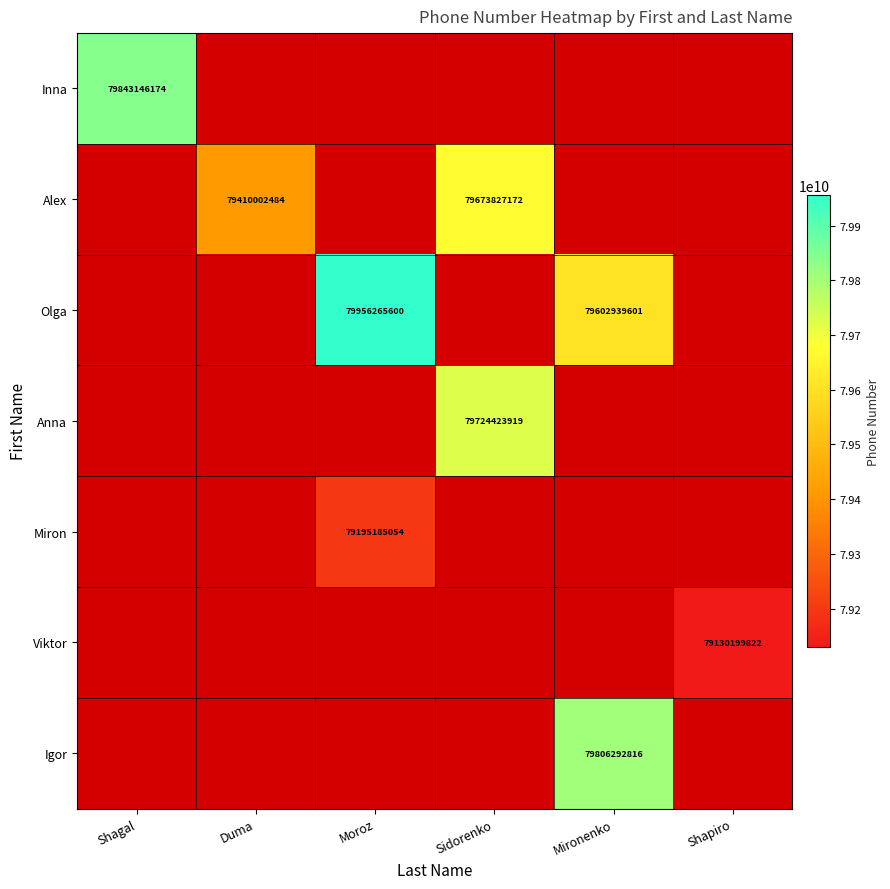

The value of Miron at Moroz is 79195185054. True or false?

True